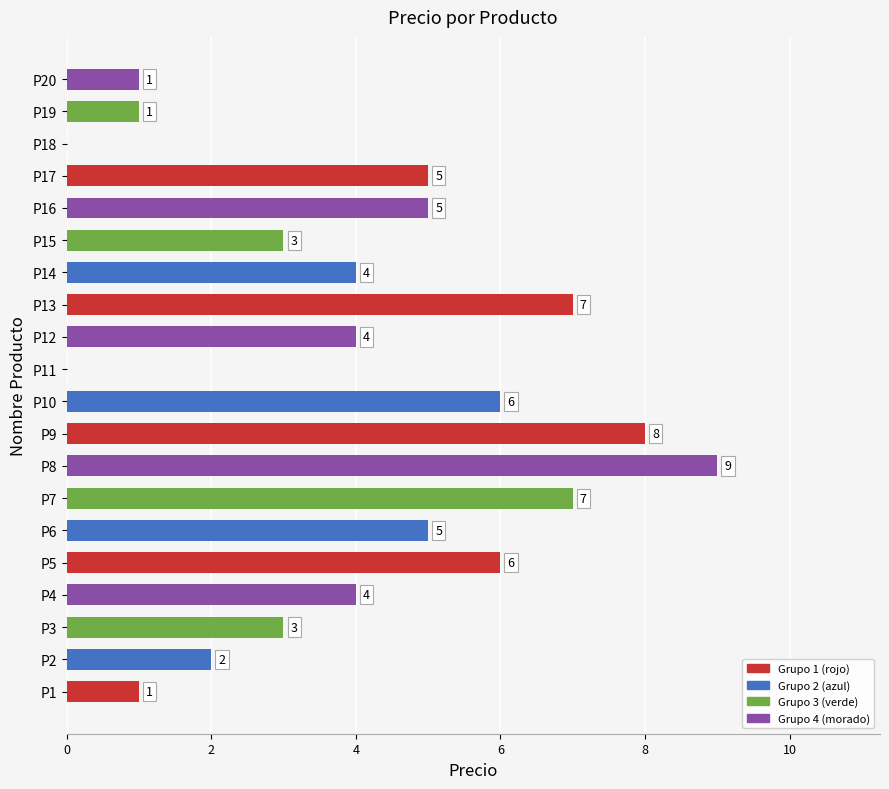

How many positive values are there?

18